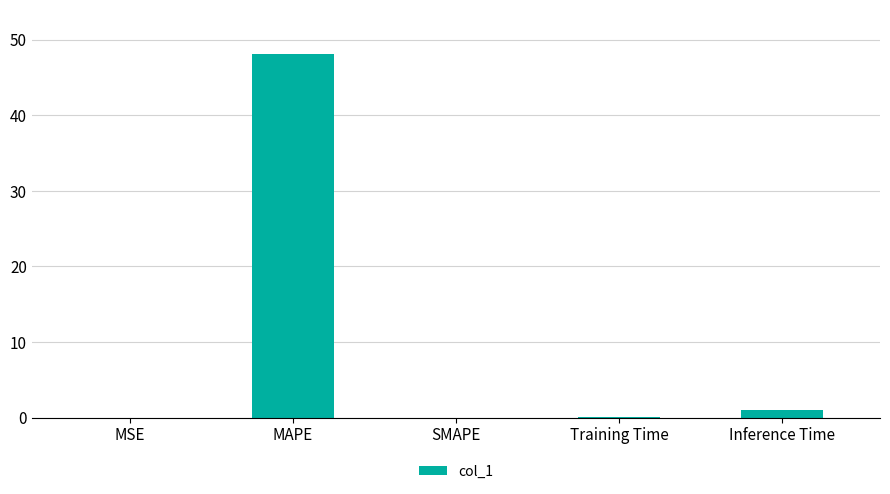

The chart shows a value of 80.1 at MAPE. True or false?

False